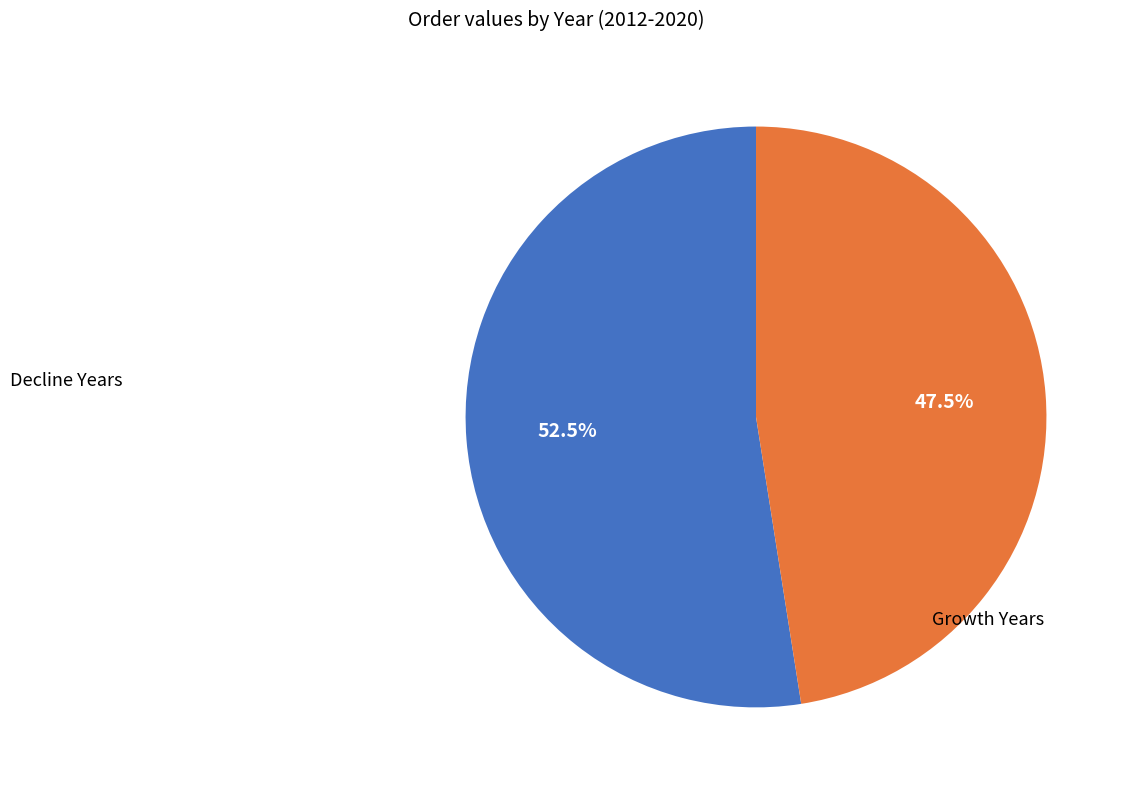

Is Decline Years the majority of the pie?

Yes